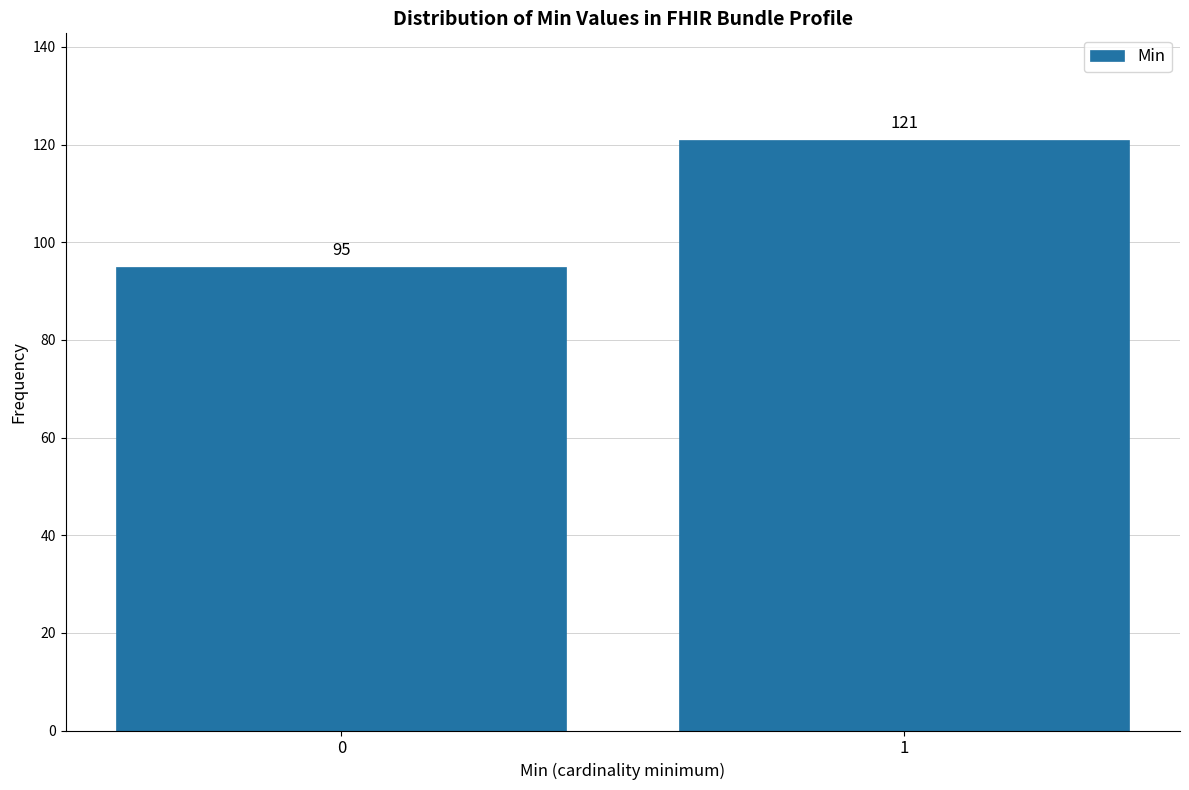

Reading right to left, list all the values displayed in this chart.

121	95